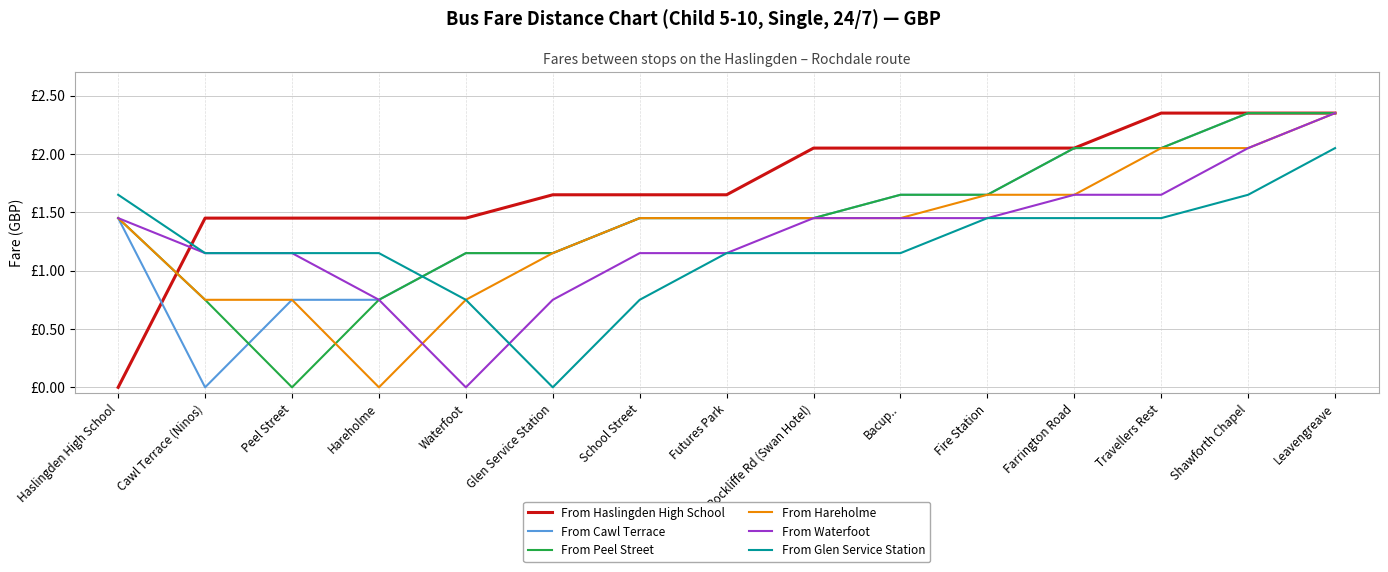

List the series in order of their peak value, highest first.

From Haslingden High School, From Cawl Terrace, From Peel Street, From Hareholme, From Waterfoot, From Glen Service Station